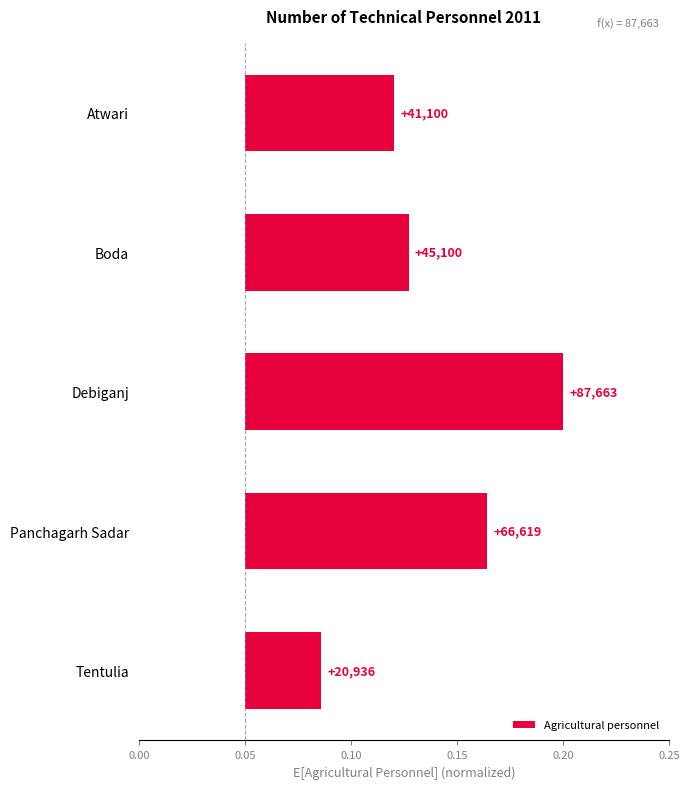

Are the bars horizontal?

Yes